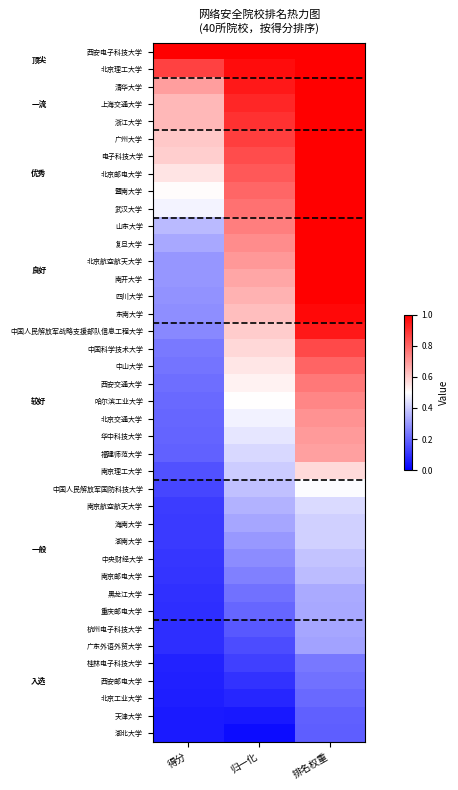

What is the total value across all series at 得分?

11.7